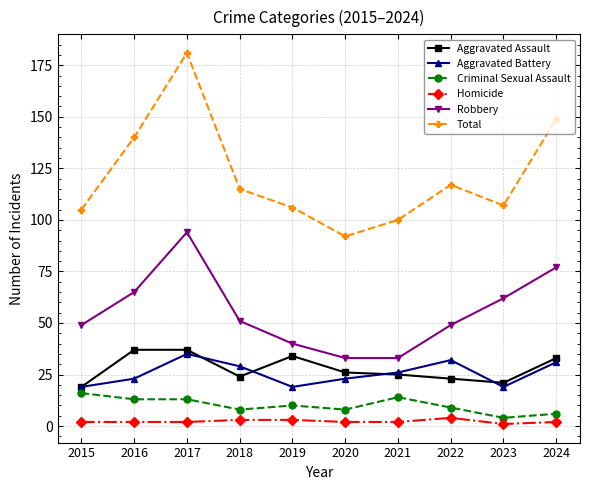

True or false: Robbery and Aggravated Assault intersect in this chart.

False